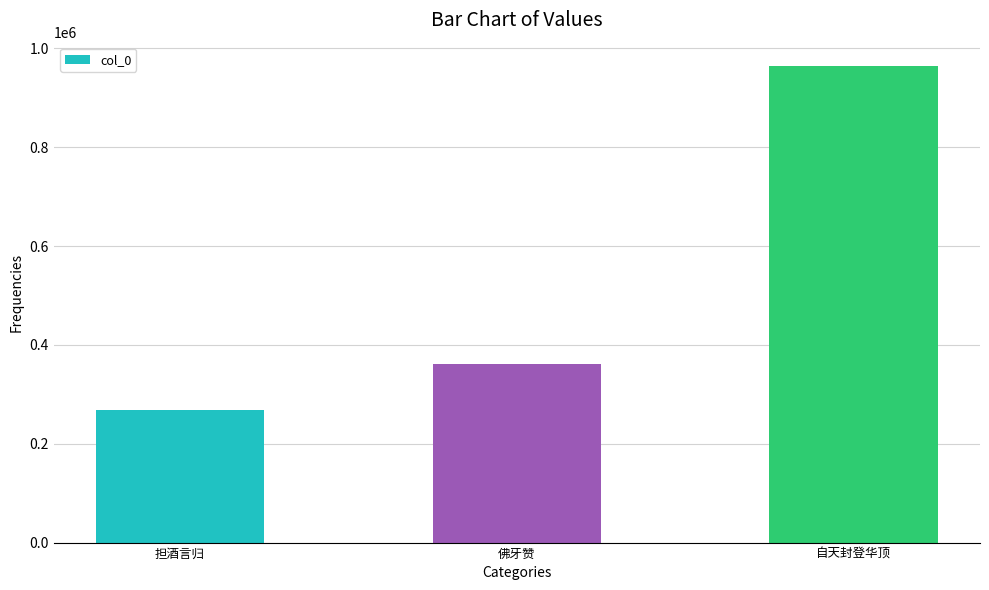

The value at 自天封登华顶 is 1489674. True or false?

False